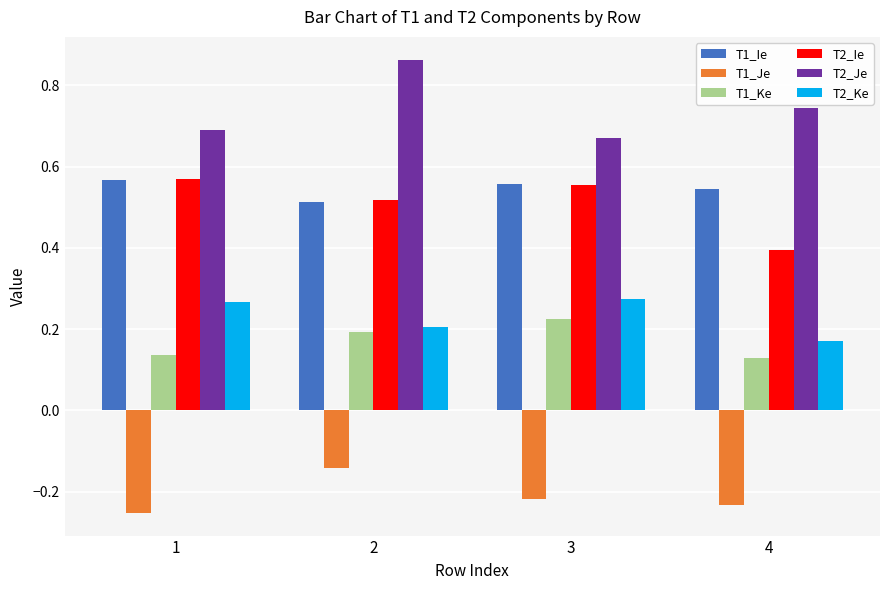

The value of T1_Ie at 2 is 0.8. True or false?

False